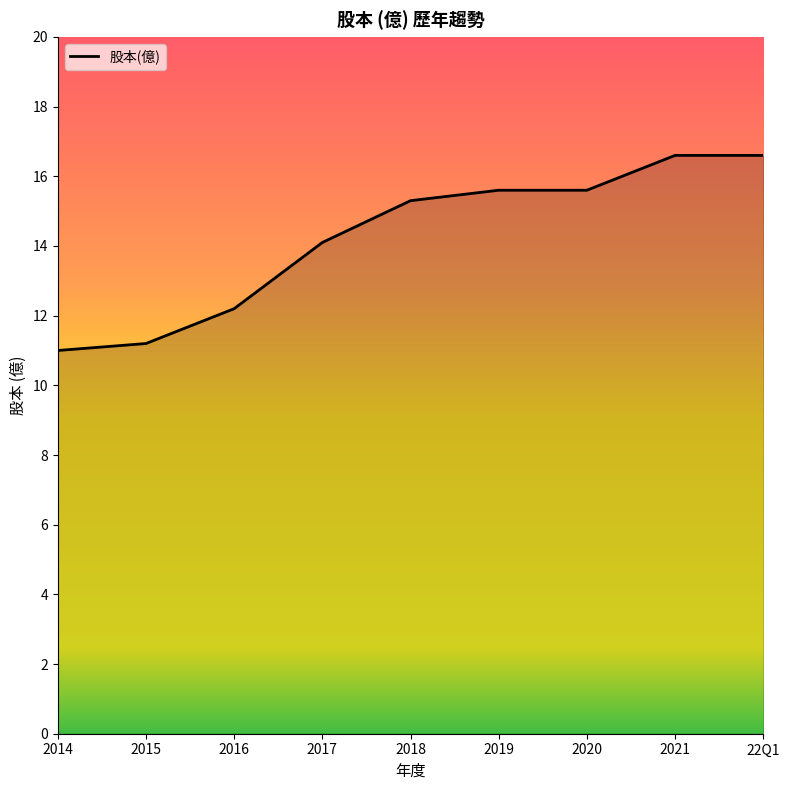

What is the difference between the values at 22Q1 and 2016?

4.4